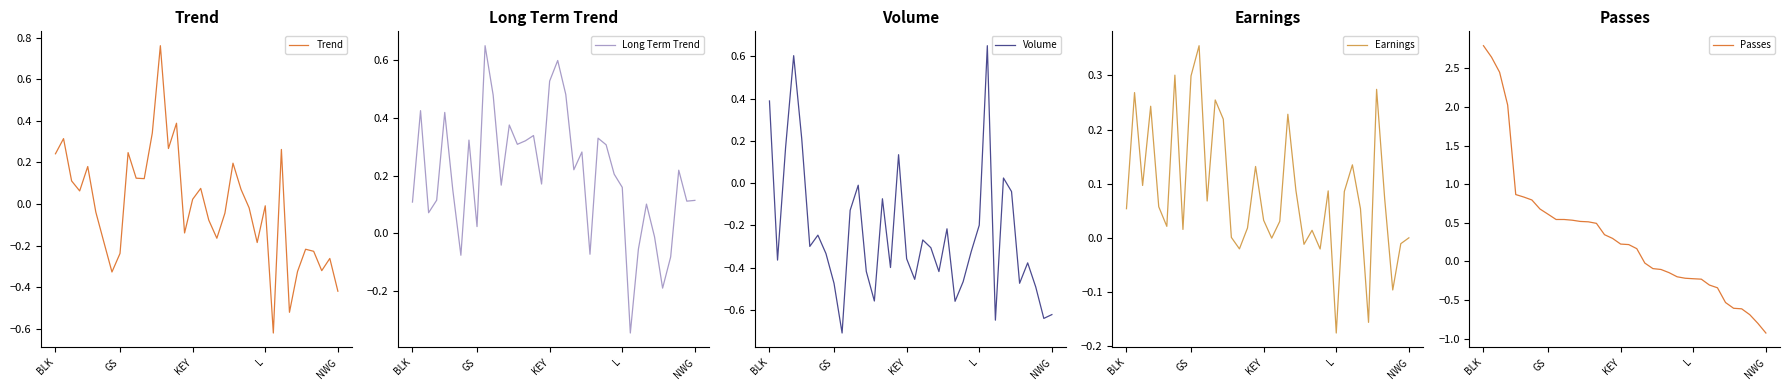

The value of Earnings at 20 is 0.1. True or false?

False